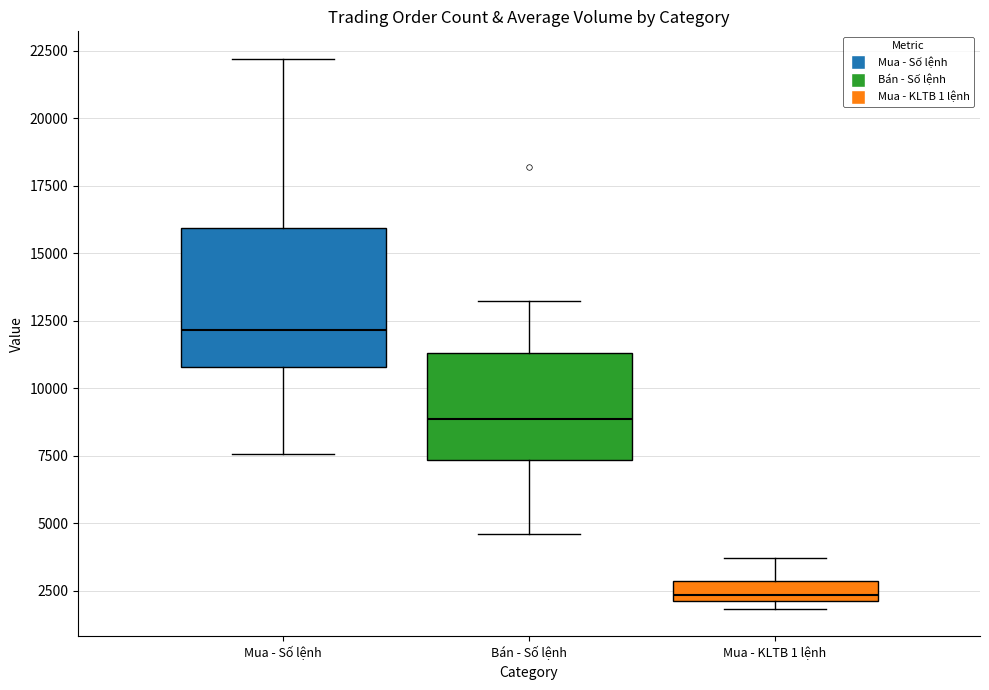

Where does the upper whisker of the box for Bán - Số lệnh end on the y-axis? The values are not printed on the chart, so give them approximately, as read against the axis.

13000